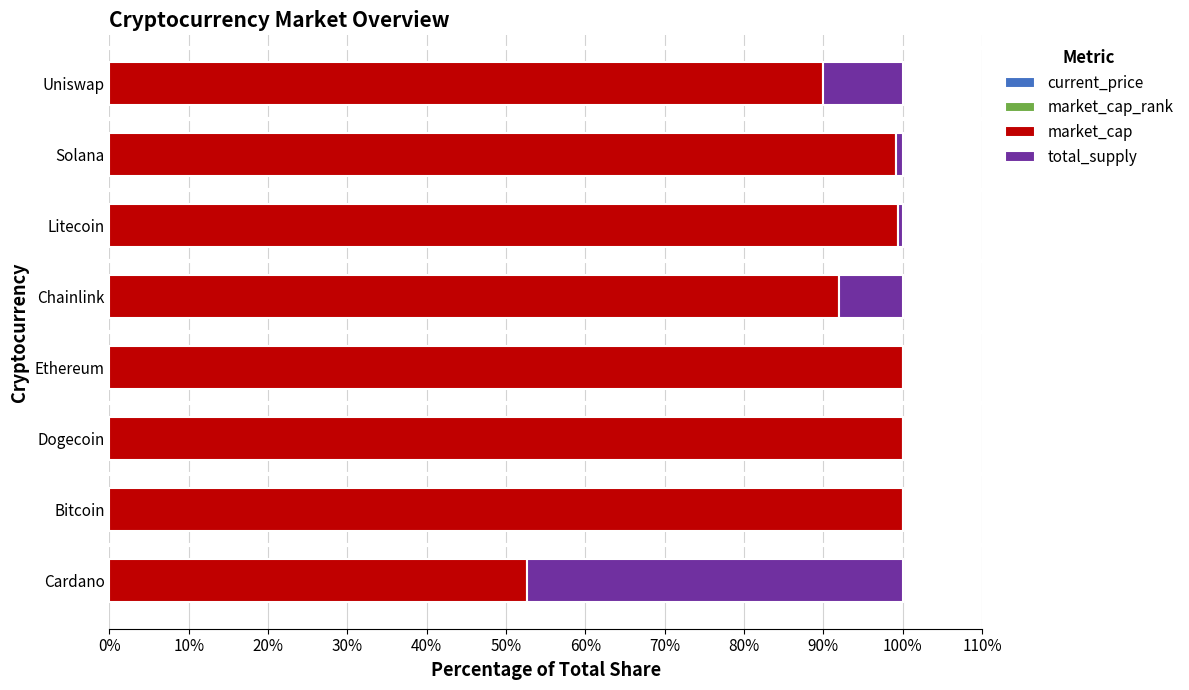

Which series has the largest total across all categories?

market_cap